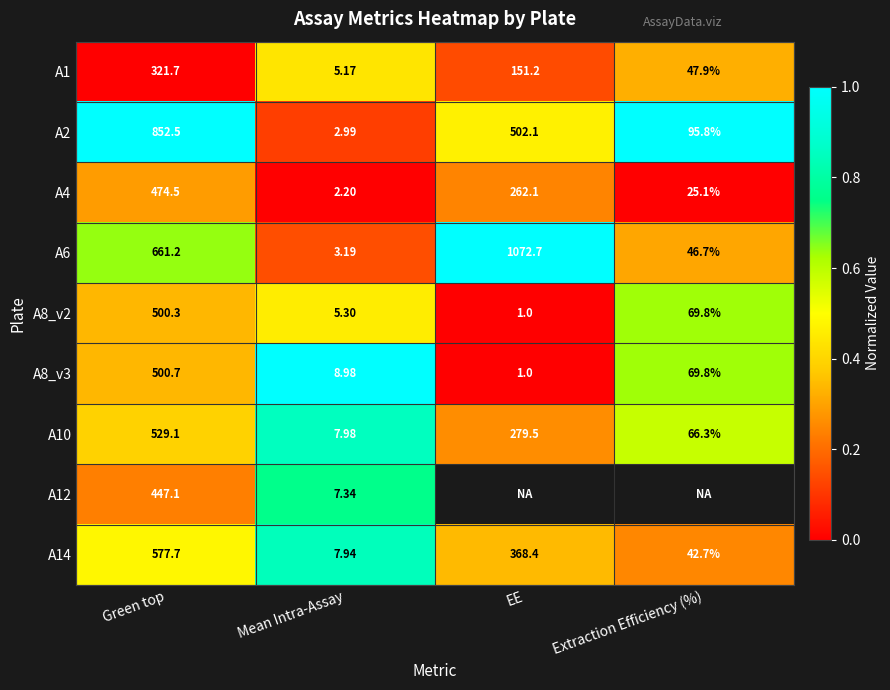

At which label does A1 first exceed 151?

Green top